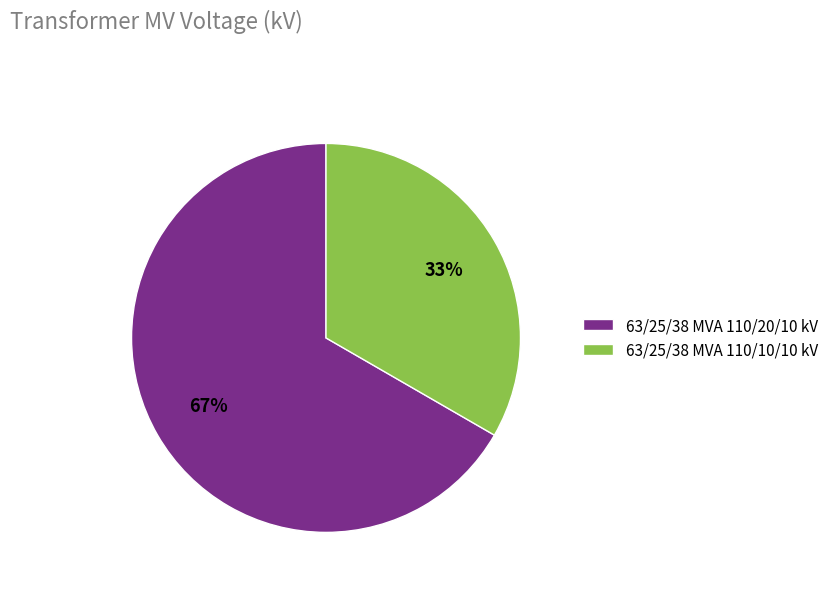

What percentage is the 63/25/38 MVA 110/20/10 kV slice, to the nearest percent?

67%